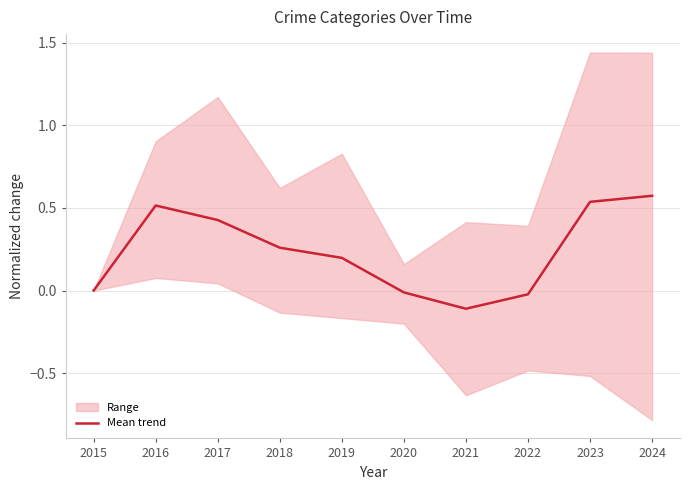

The value at 2016 is 0.1. True or false?

False